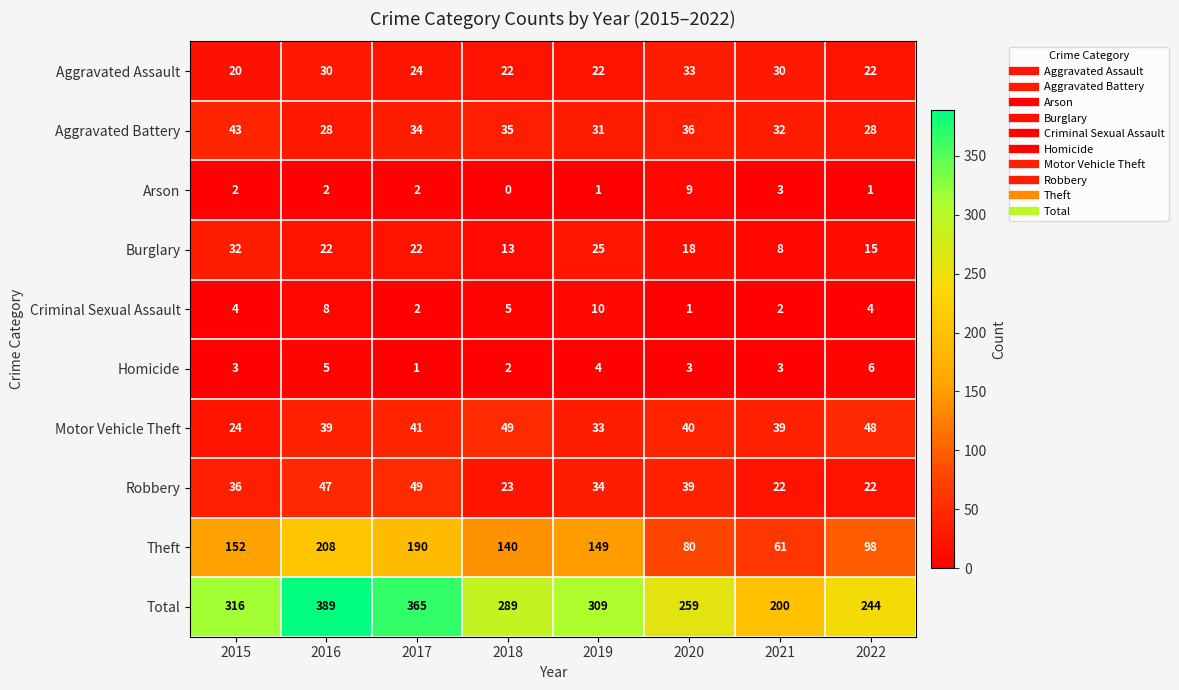

At which label does Aggravated Assault first exceed 24?

2016